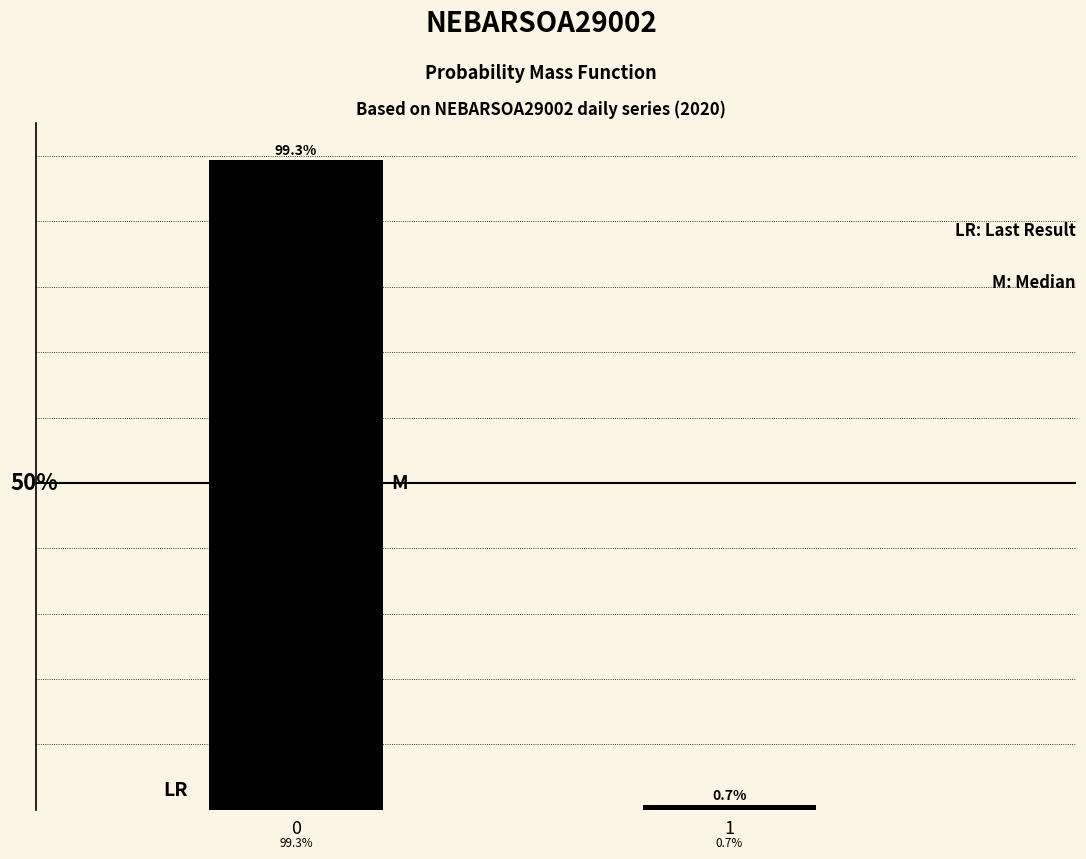

List the labels in order of value, largest first.

0, 1